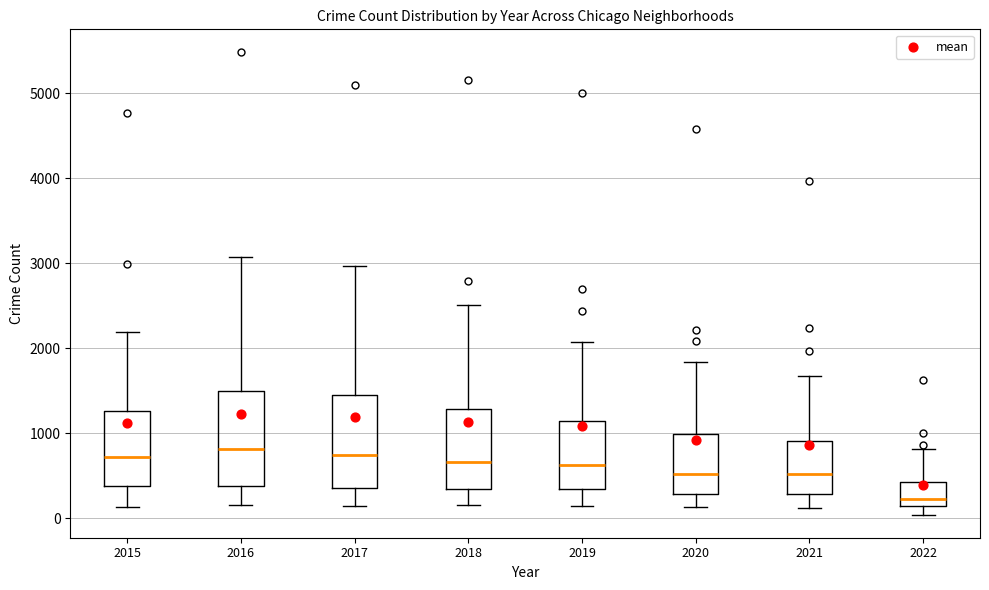

Where is the upper edge of the box at x = 2018 on the y-axis? The values are not printed on the chart, so give them approximately, as read against the axis.

1300